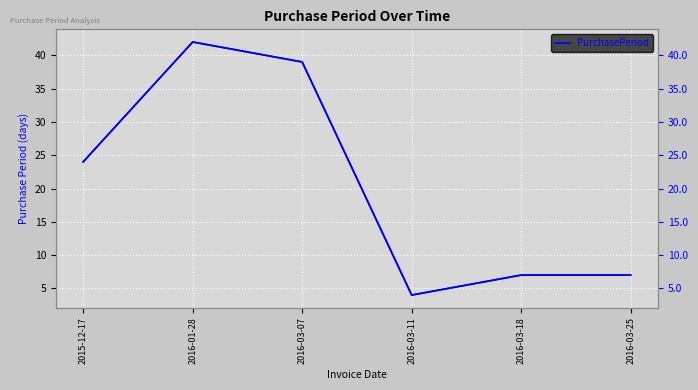

Which category has the lowest value across all series?

2016-03-11